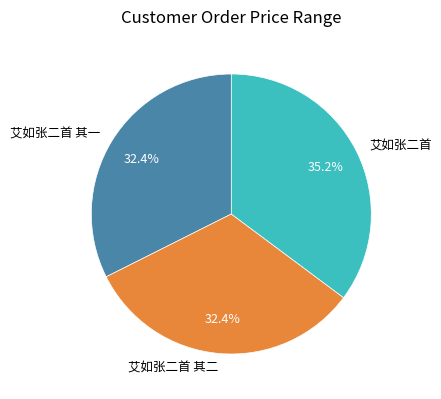

Which category has the biggest portion of the pie?

艾如张二首